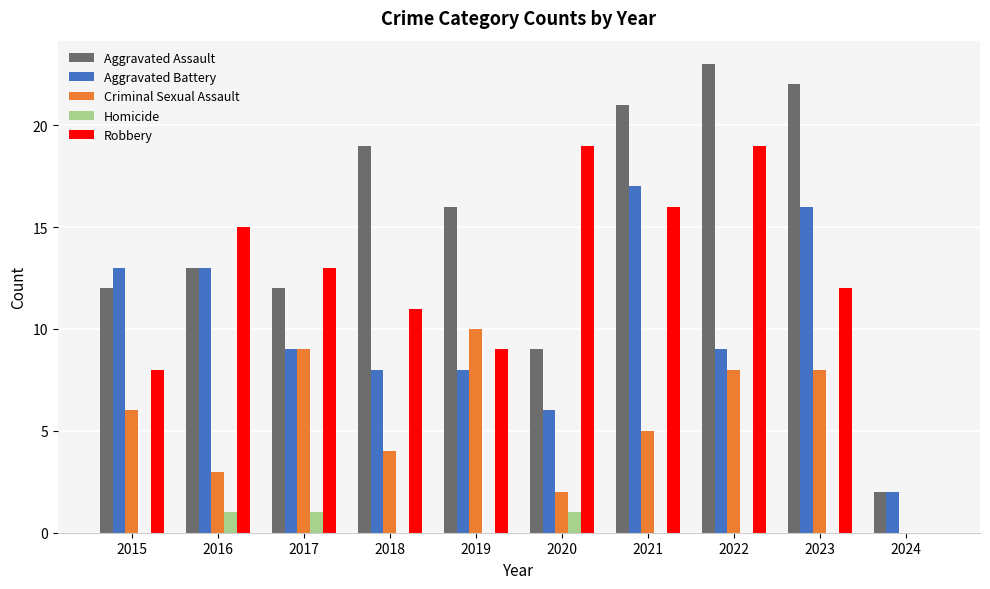

What is the sum of all Criminal Sexual Assault values?

55